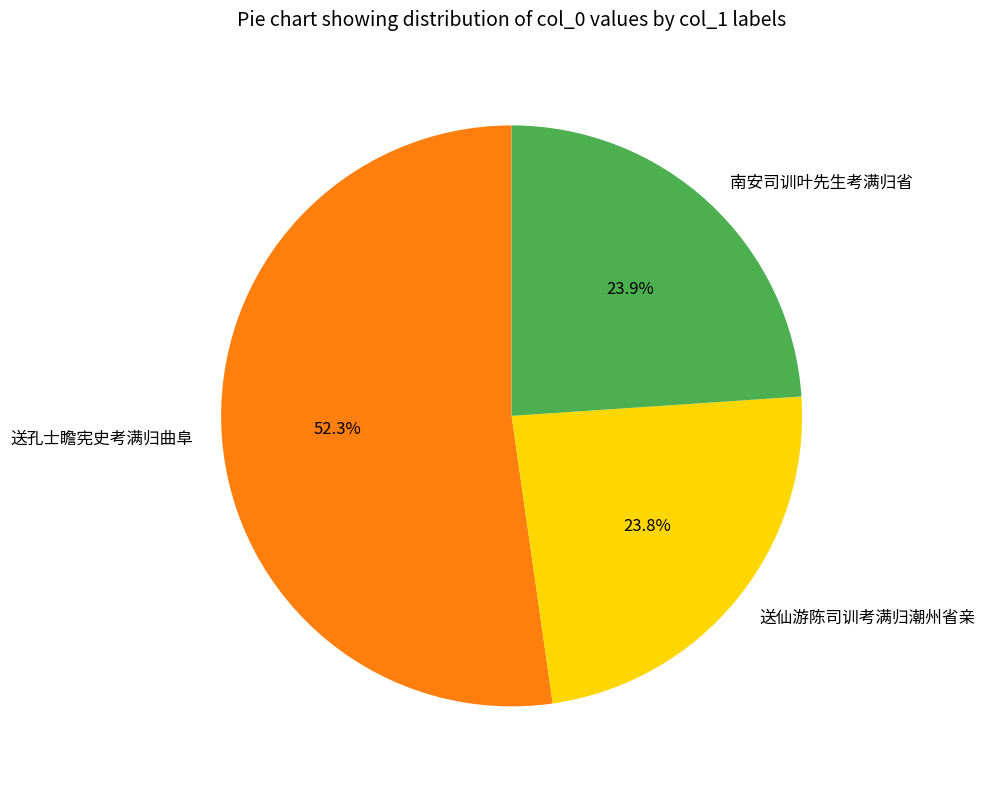

True or false: 送孔士瞻宪史考满归曲阜 accounts for 52% of the total.

True